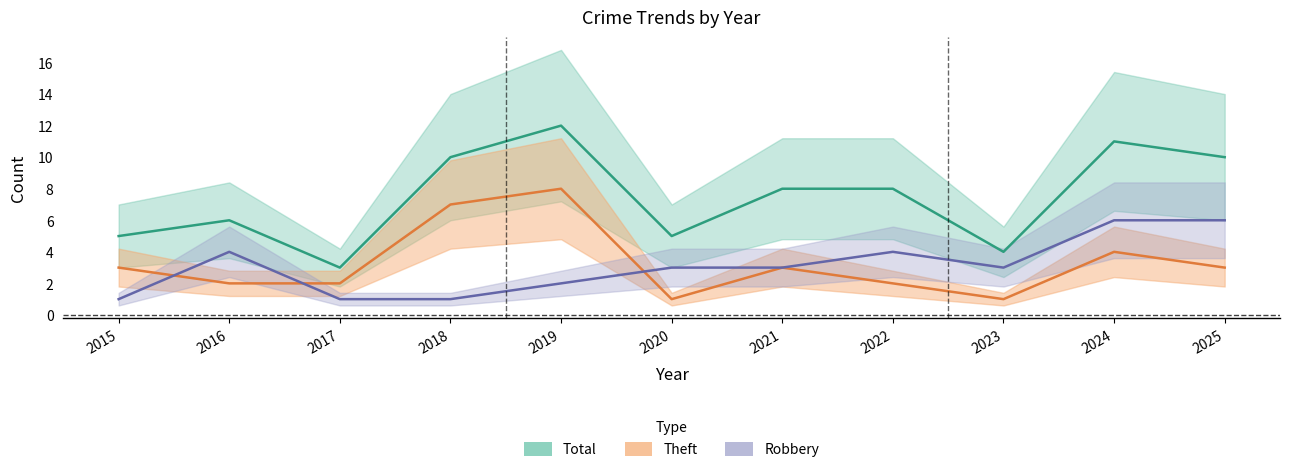

What is the value of the Theft point at the 11th from the left?

3